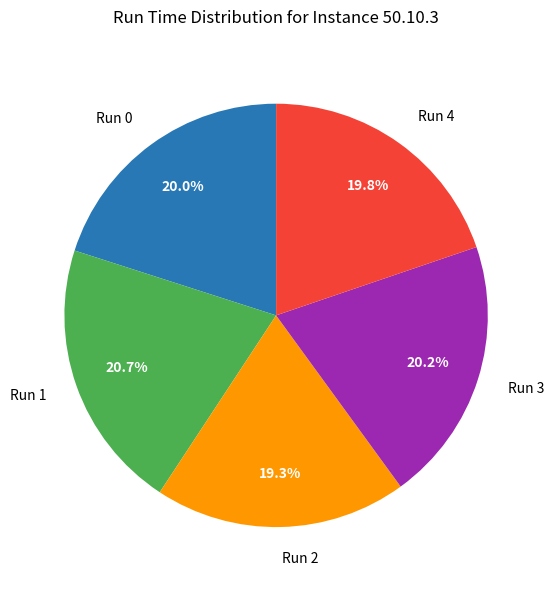

The Run 0 slice represents 7% of the pie. True or false?

False